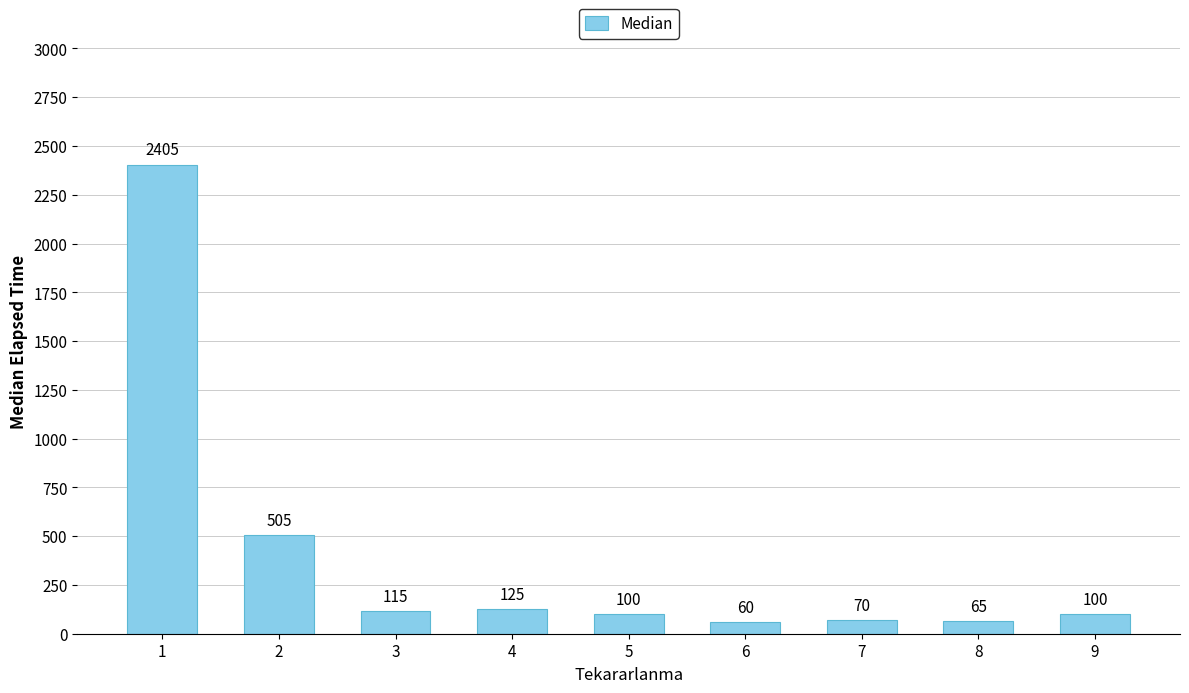

What is the difference between the second highest and second lowest values?

440